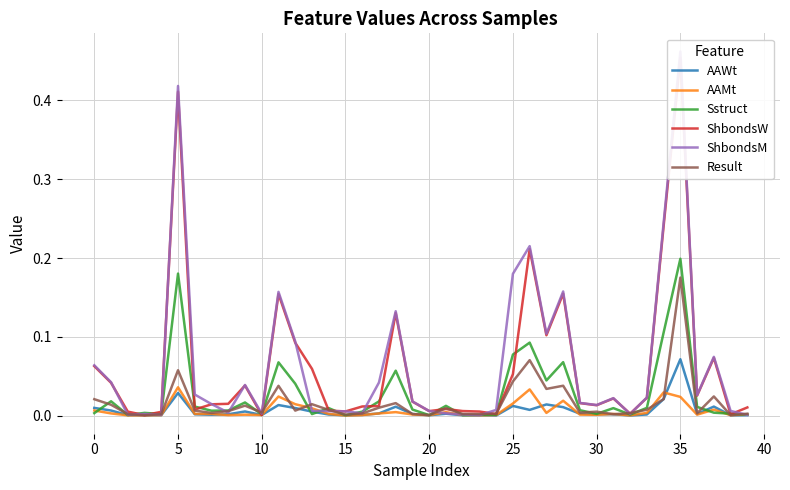

True or false: AAWt has more than 0 interior local peaks.

True